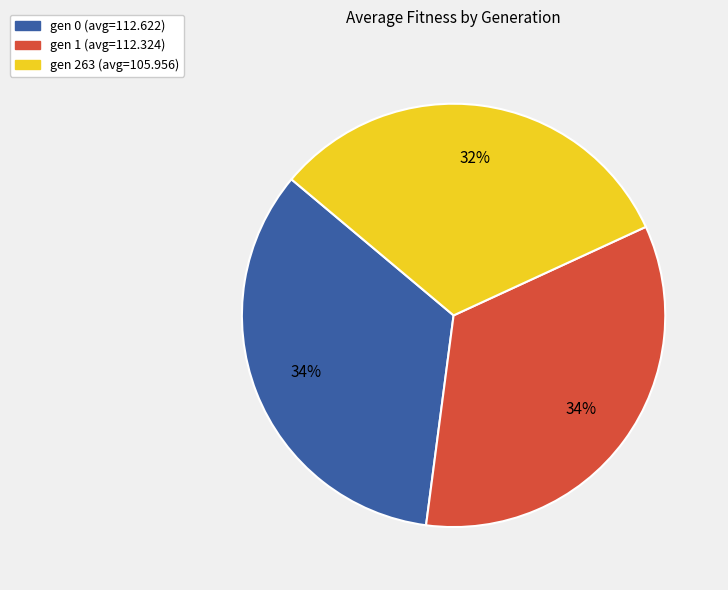

Count the number of slices in the pie.

3